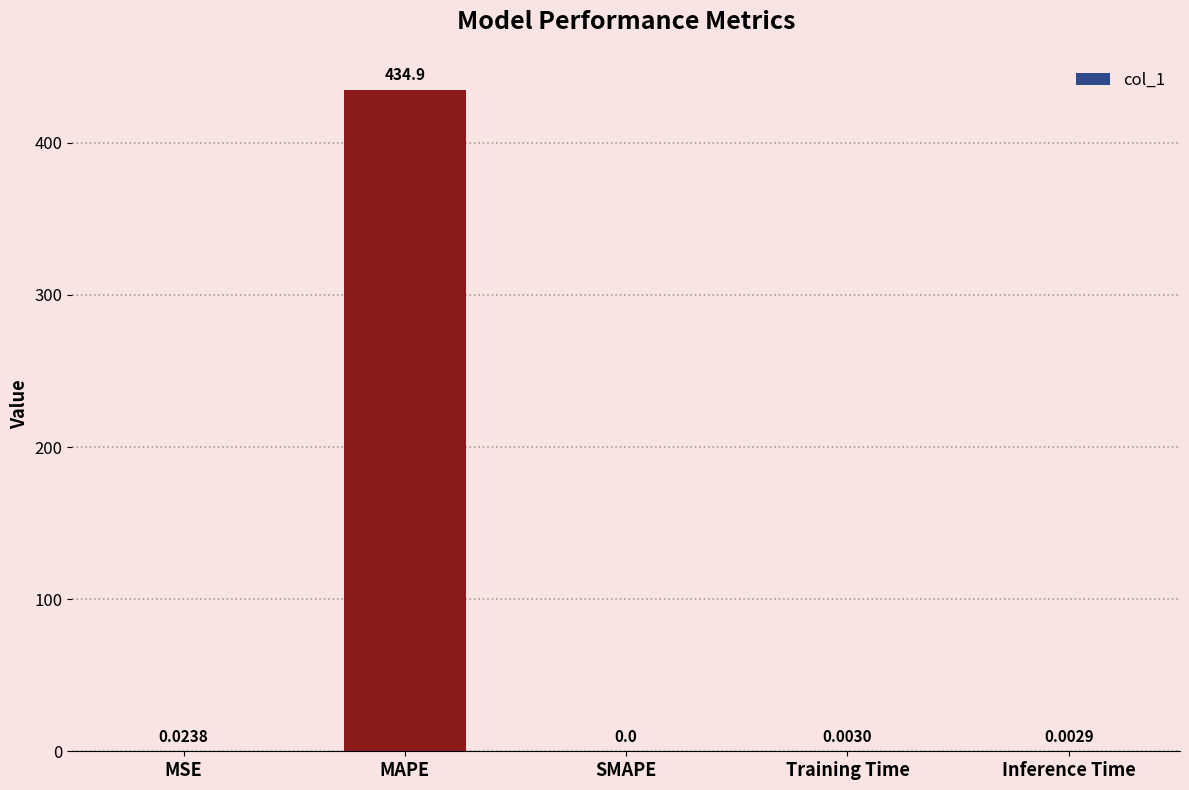

How many series are shown in this chart?

1